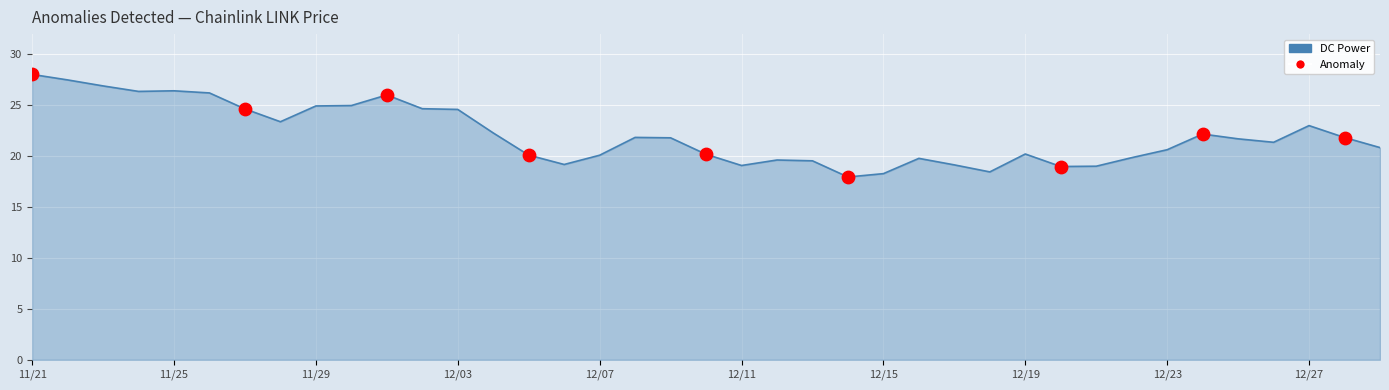

Is this an area chart (filled region under the line)?

Yes